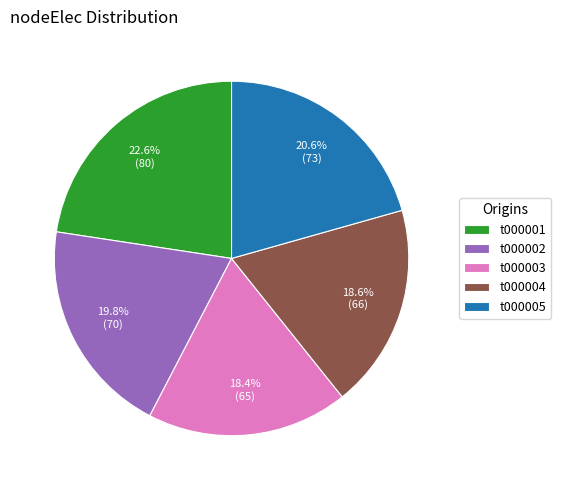

To the nearest percent, what is the difference between the t000005 and t000002 slice percentages?

1%